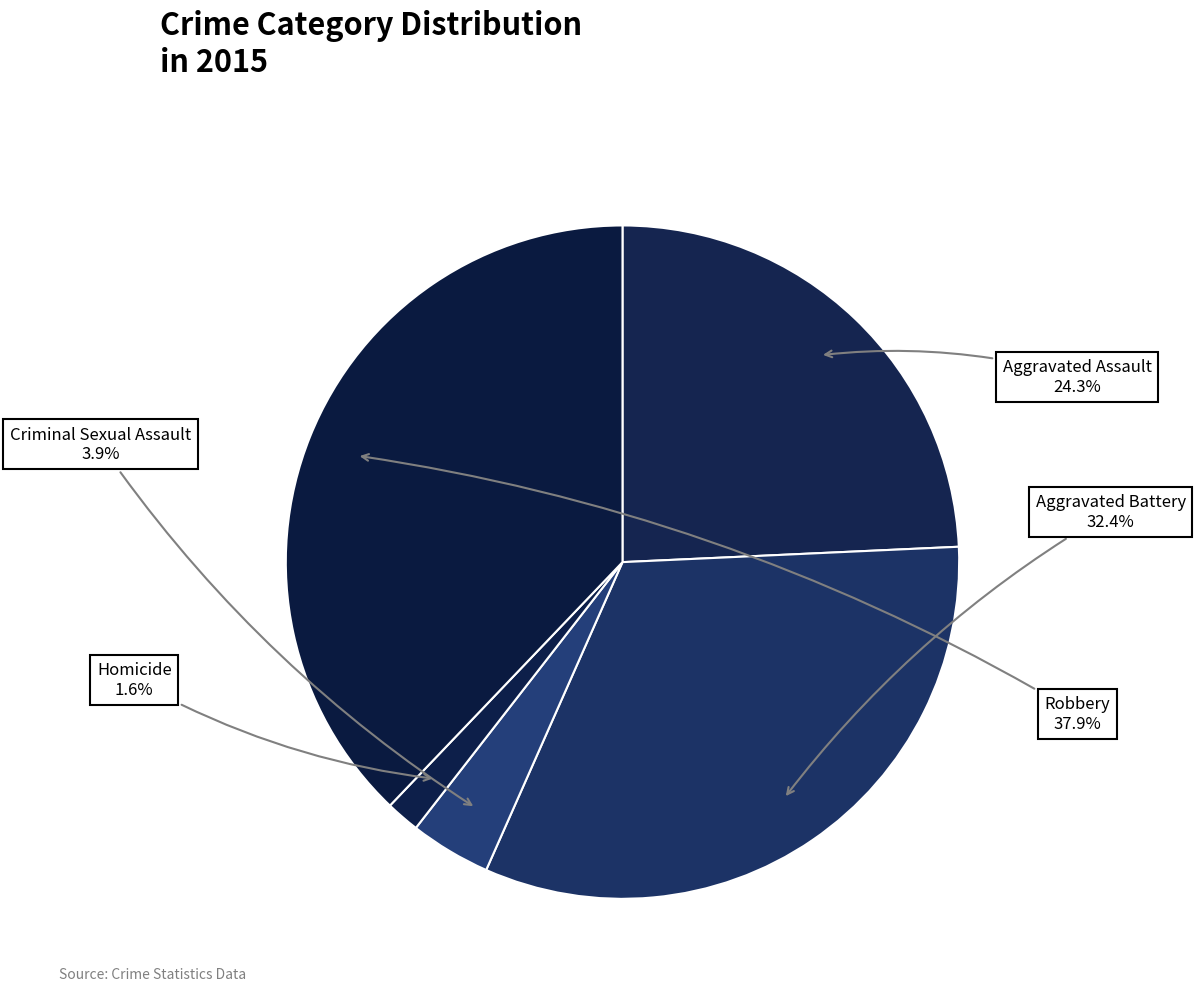

To the nearest percent, what is the average slice percentage?

20%